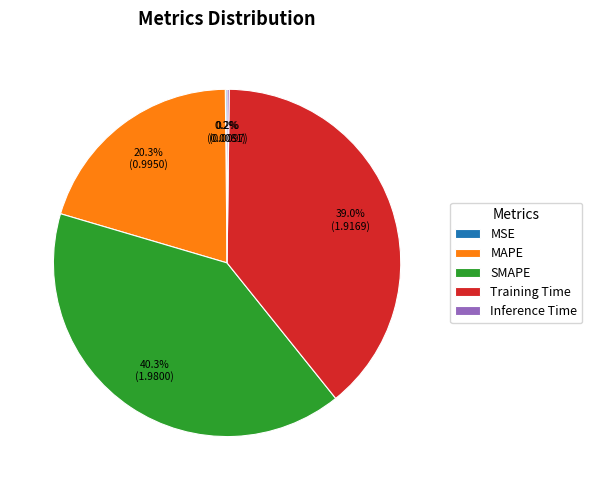

To the nearest percent, what portion does MAPE represent?

20%